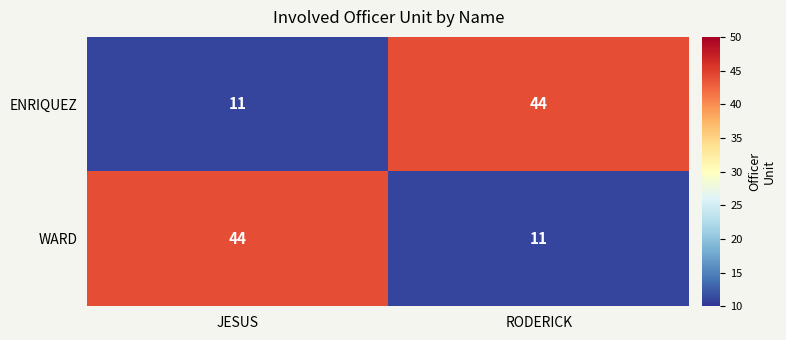

What is the difference between the WARD values at RODERICK and JESUS?

33